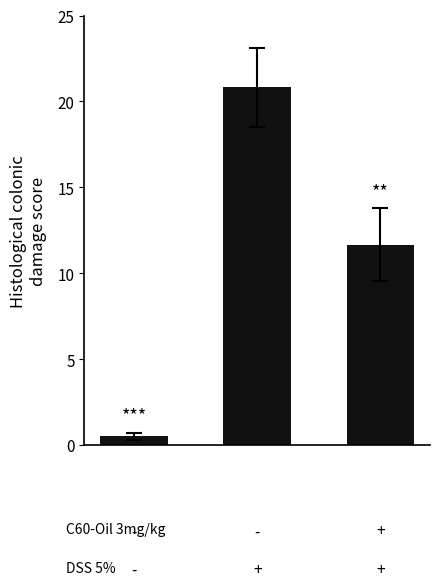

What is the difference between the second highest and minimum values?

11.2